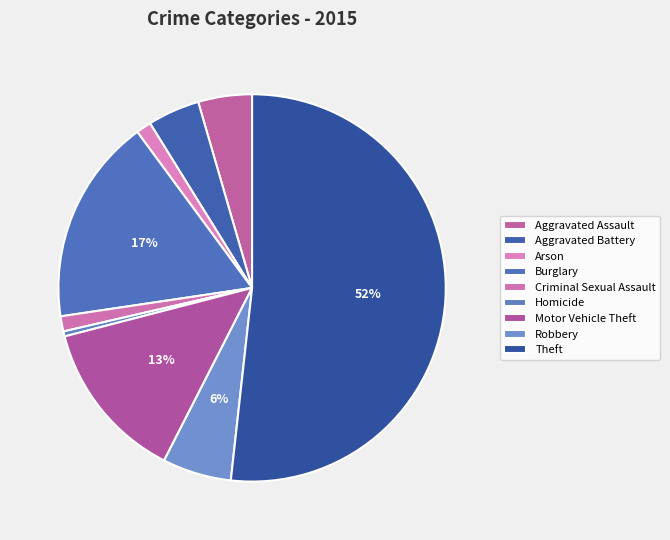

What is the smallest slice in the pie chart?

Homicide